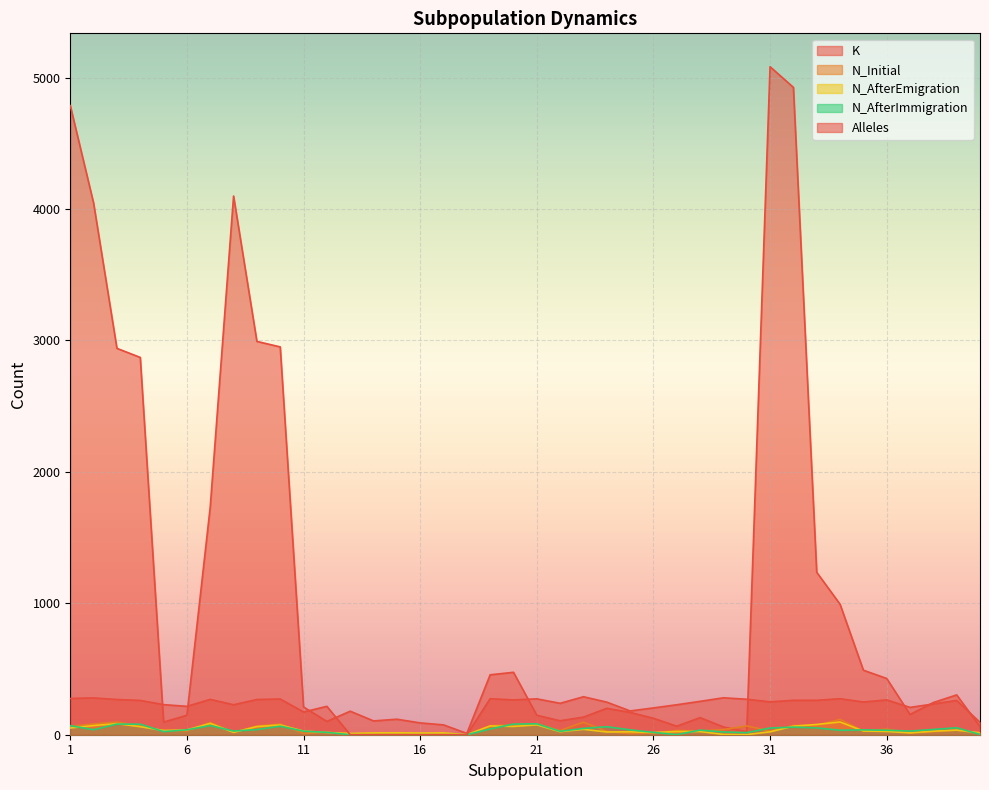

How many interior local peaks does the N_Initial series have?

11